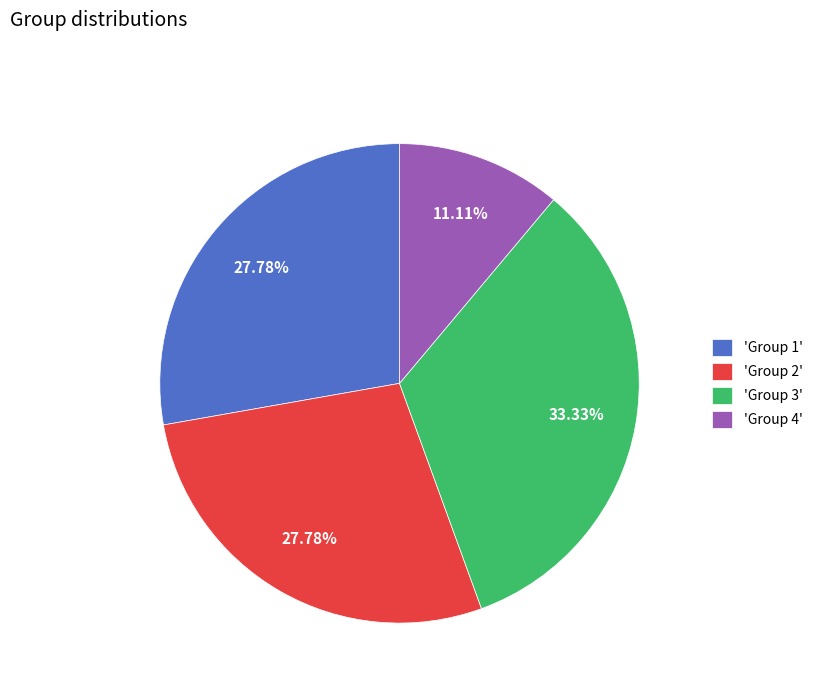

Approximately how many times larger is the value at 'Group 1' compared to 'Group 4'?

2.5